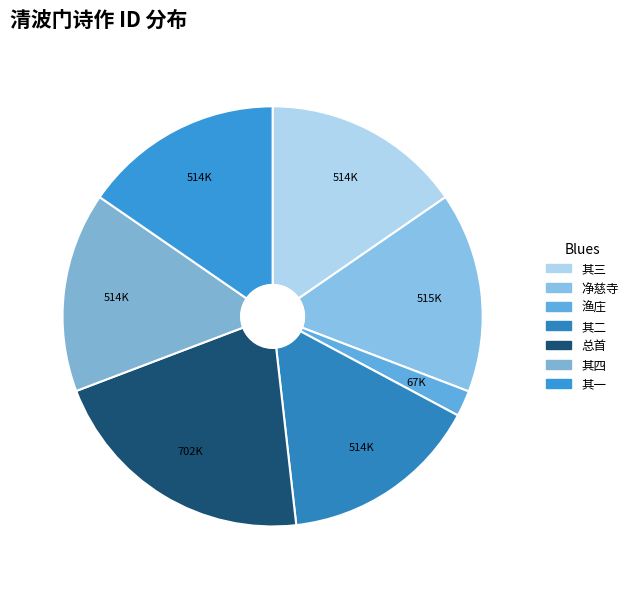

To the nearest percent, what is the average slice percentage?

14%